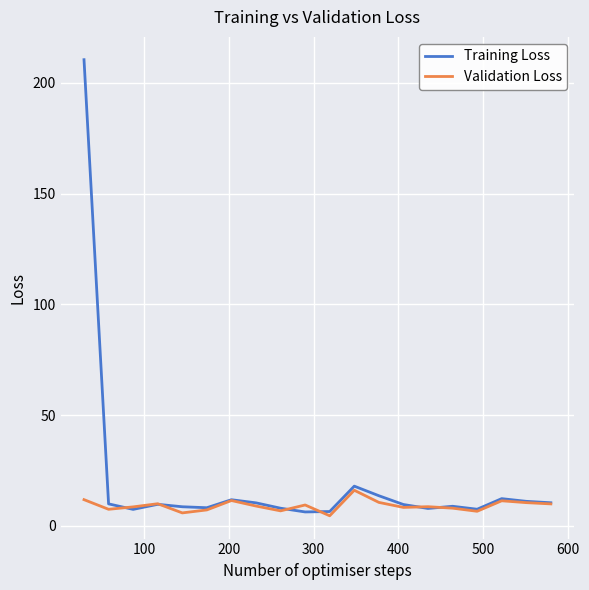

What is the minimum value shown in the chart?

4.6